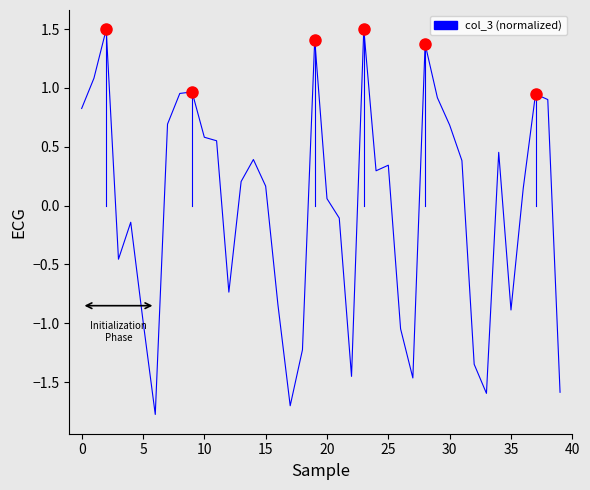

What is the greatest value displayed?

1.5